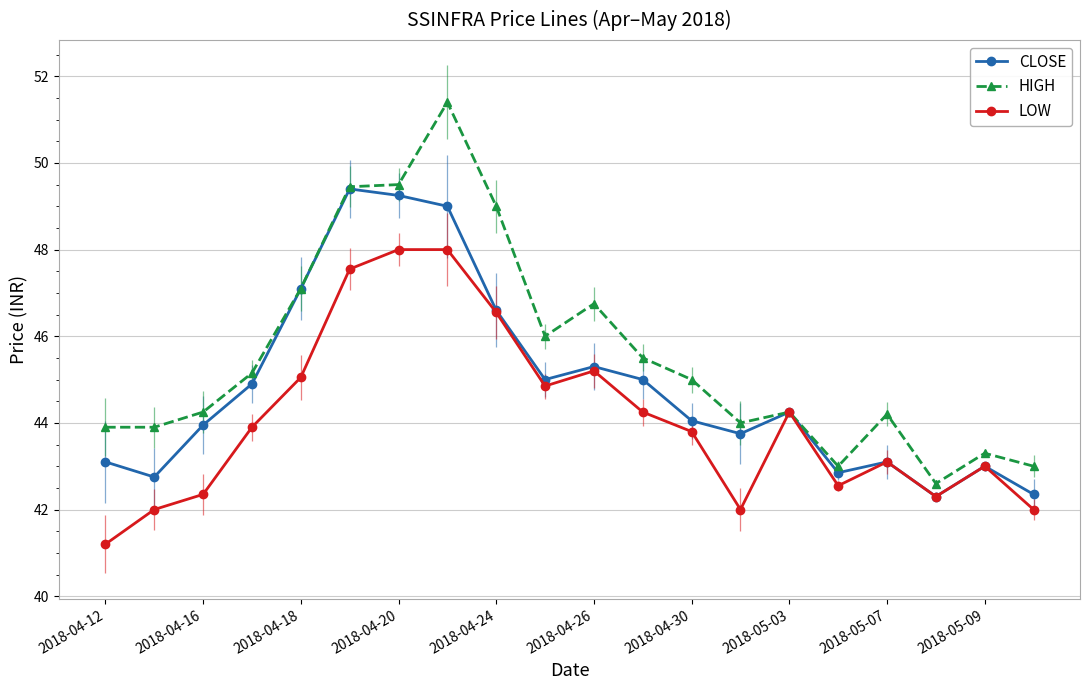

How many distinct data groups are displayed?

3